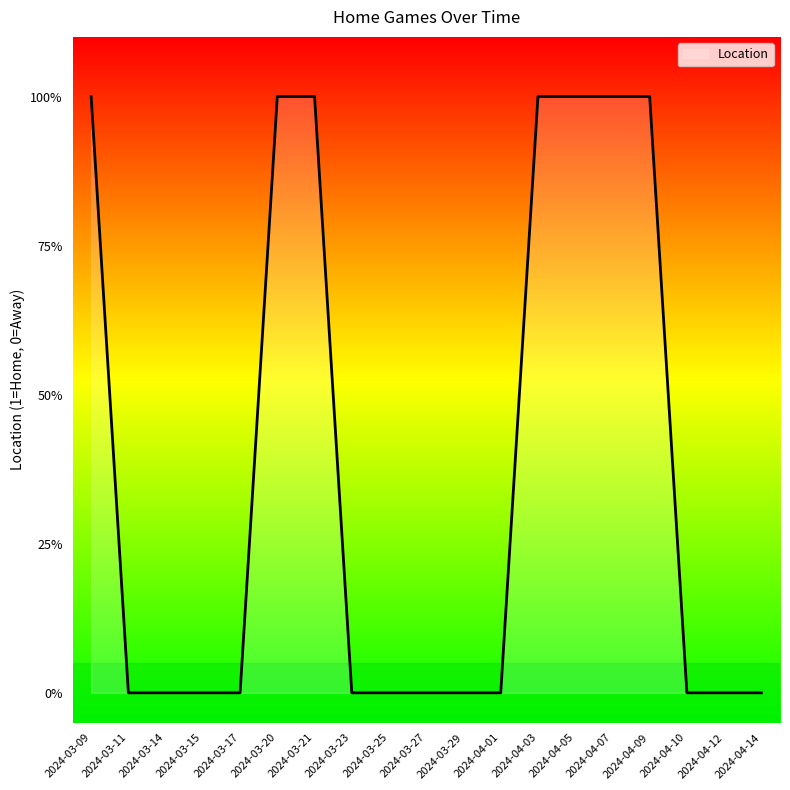

List the labels in order of value, smallest first.

2024-03-11, 2024-03-14, 2024-03-15, 2024-03-17, 2024-03-23, 2024-03-25, 2024-03-27, 2024-03-29, 2024-04-01, 2024-04-10, 2024-04-12, 2024-04-14, 2024-03-09, 2024-03-20, 2024-03-21, 2024-04-03, 2024-04-05, 2024-04-07, 2024-04-09